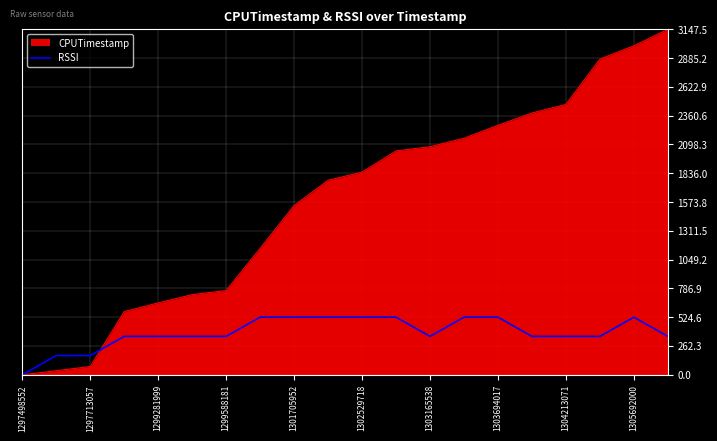

What is the maximum value shown in the chart?

3147.5